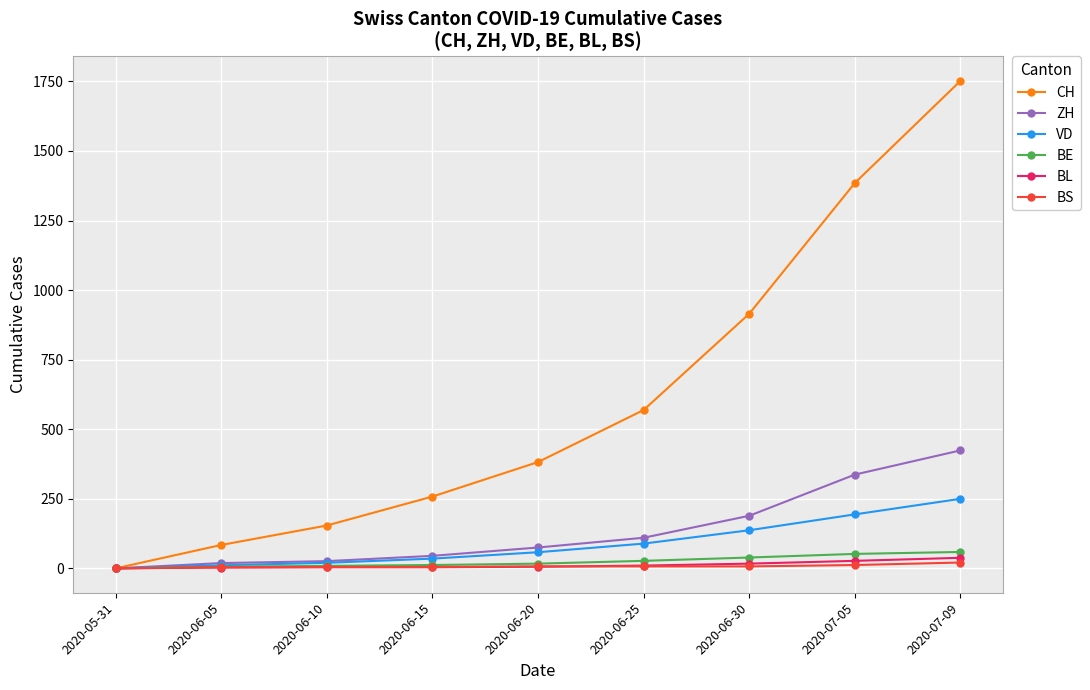

Is the value of BL at 2020-06-15 greater than the value of VD at 2020-06-30?

No